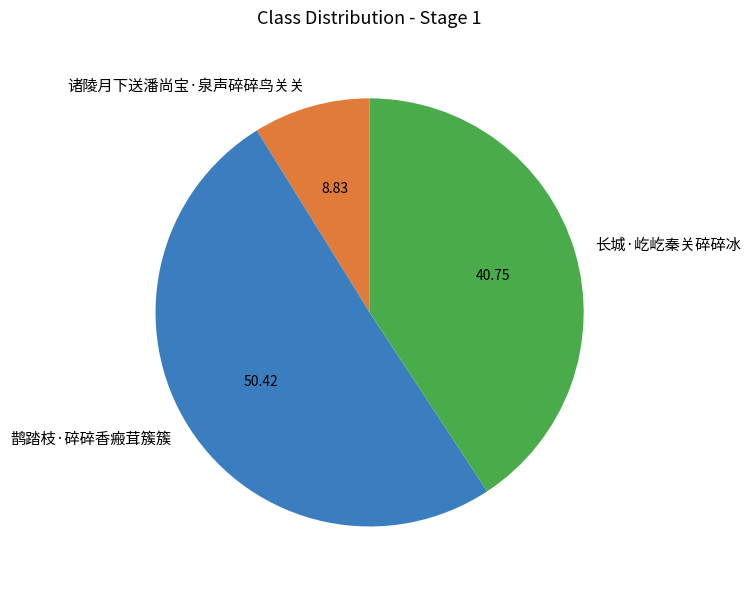

Which slice is the smallest?

诸陵月下送潘尚宝·泉声碎碎鸟关关